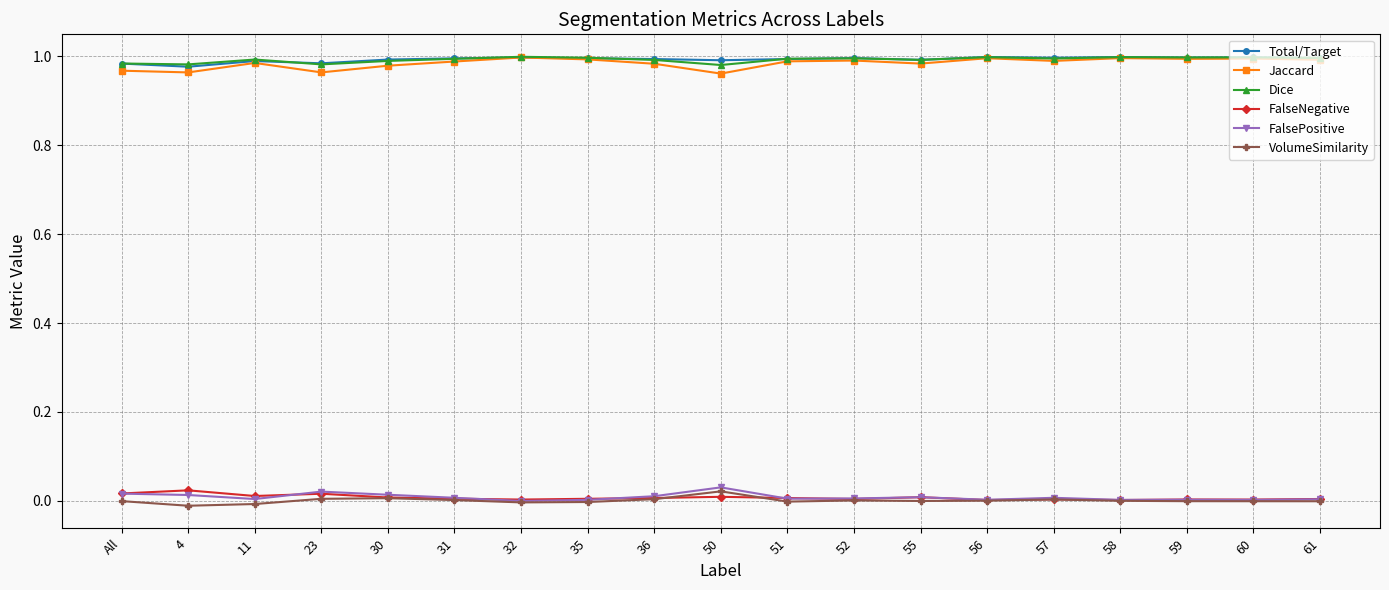

In FalseNegative, how many points are lower than both neighbors (excluding endpoints)?

6